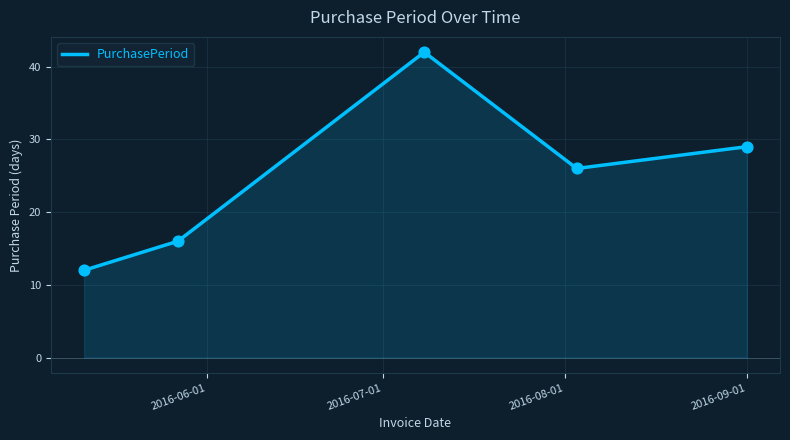

What is the maximum value shown in the chart?

42